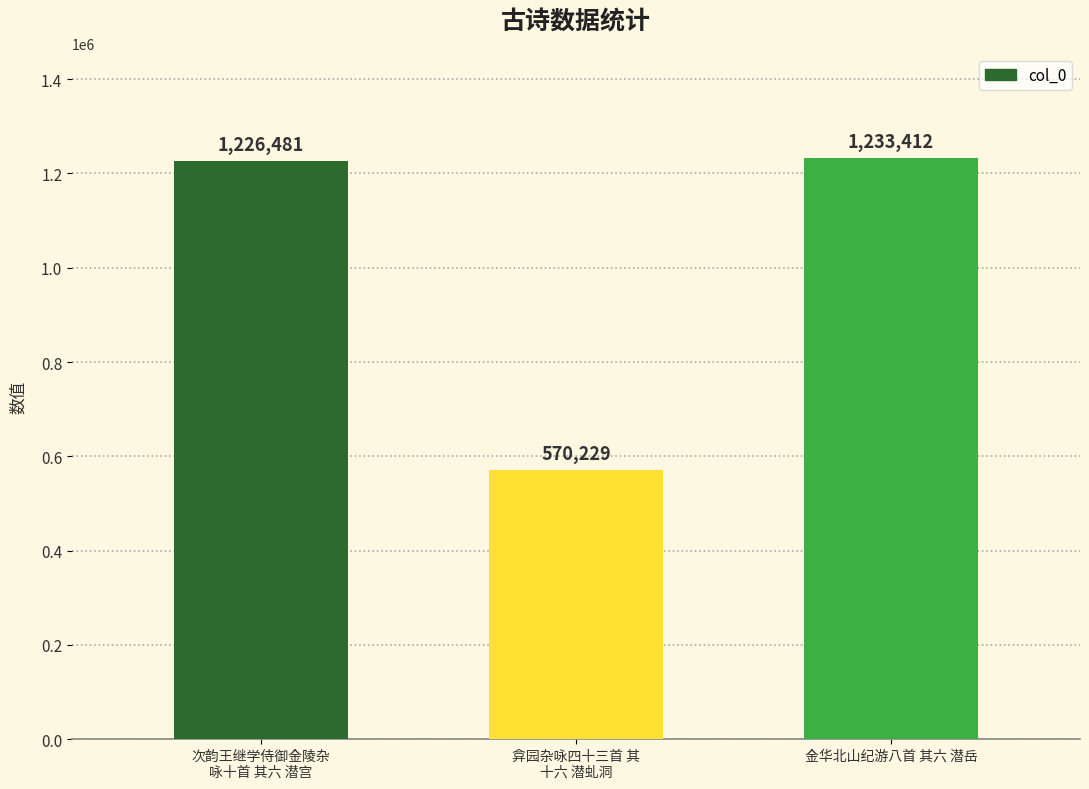

What is the ratio of the value at 弇园杂咏四十三首 其
十六 潜虬洞 to the value at 金华北山纪游八首 其六 潜岳?

0.5